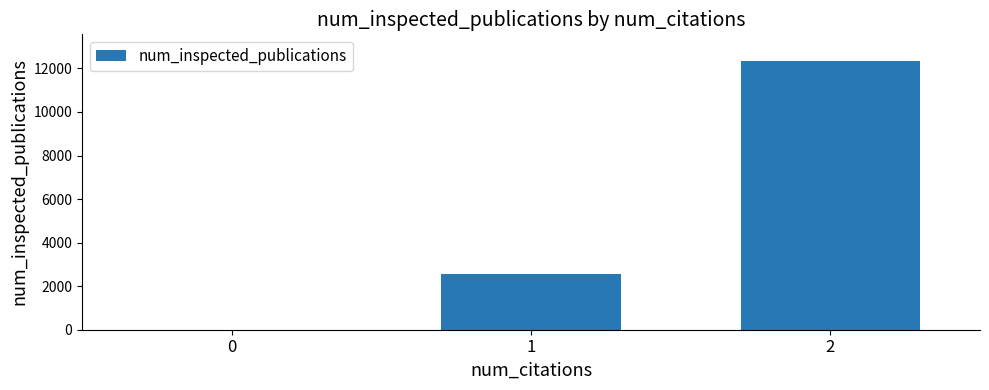

What is the change in value from 1 to 2?

+9783